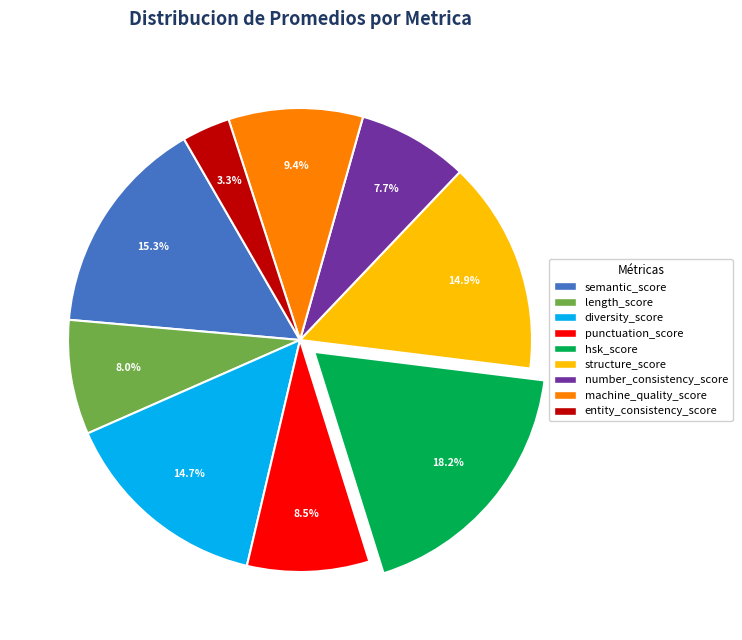

How many slices are in this pie chart?

9